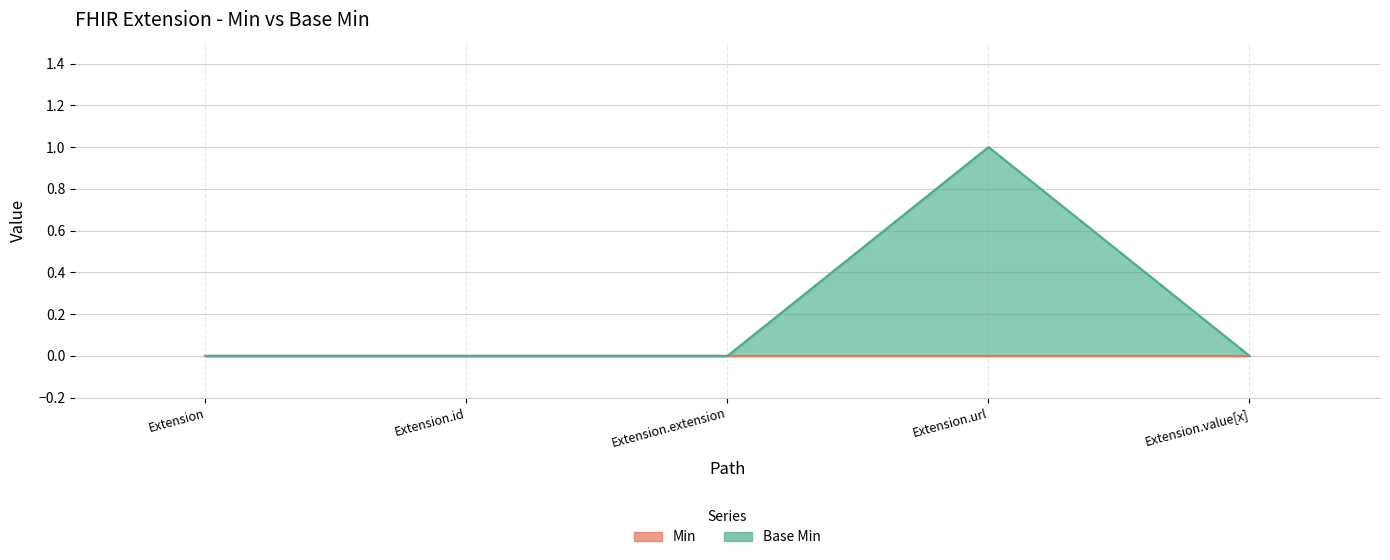

Does the chart display data point markers on the line(s)?

No